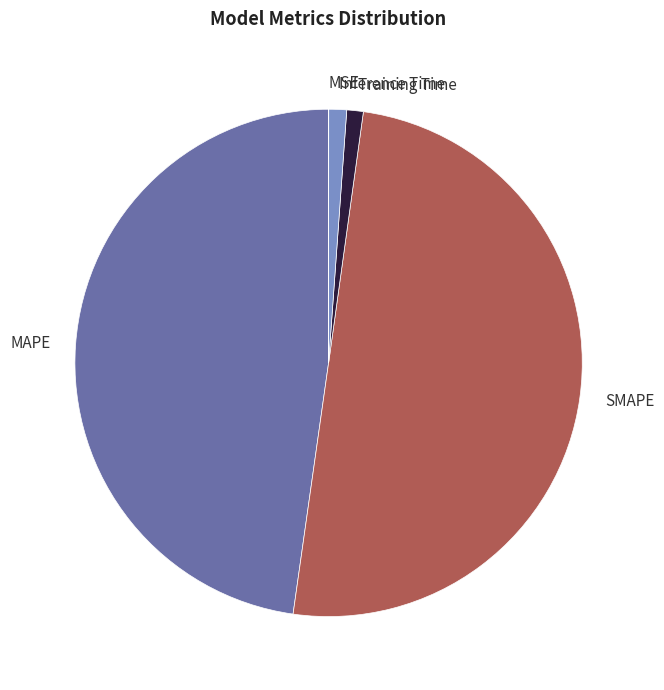

What is the largest slice in the pie chart?

SMAPE